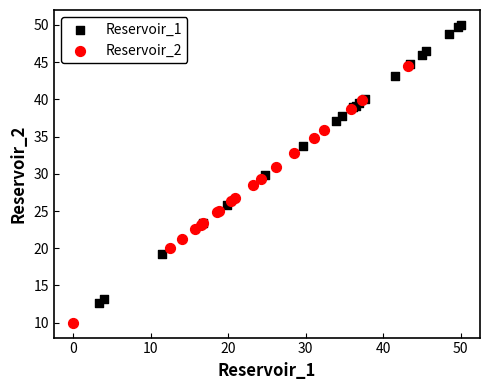

Which series contains the highest Y value?

Reservoir_1